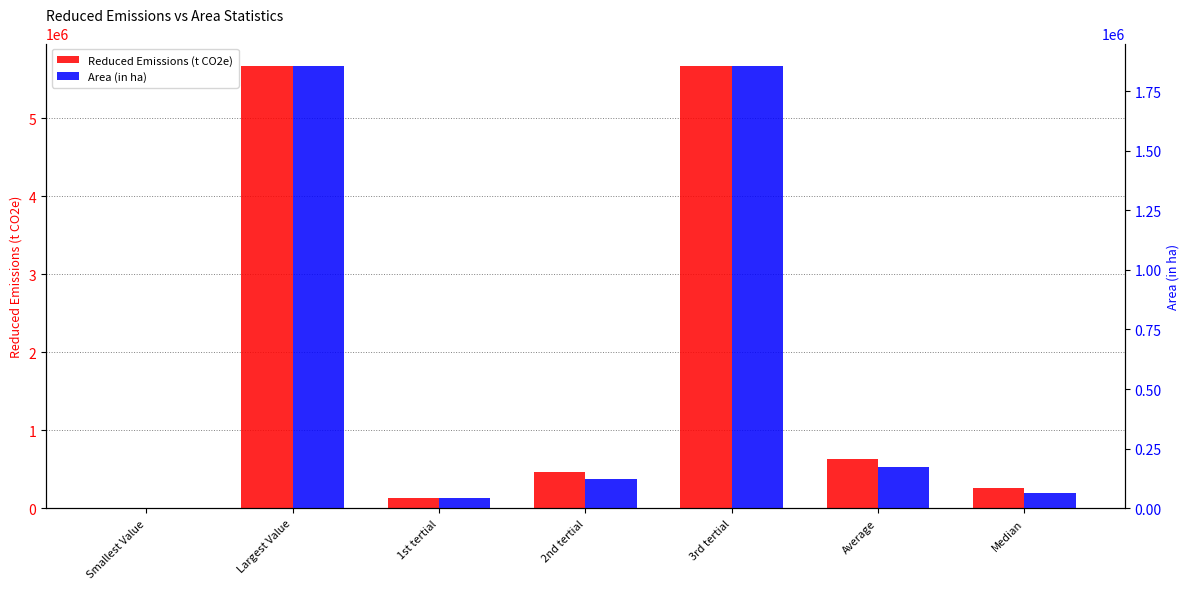

How many bars are there in total?

14